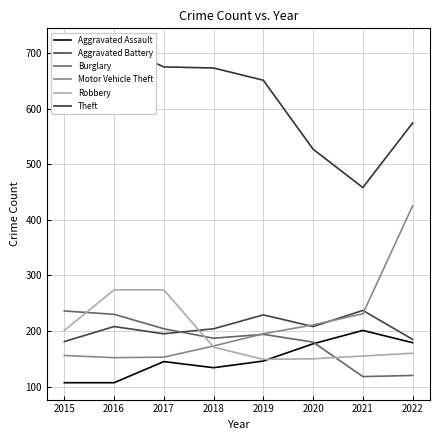

At which category does Theft reach its first local peak?

2016